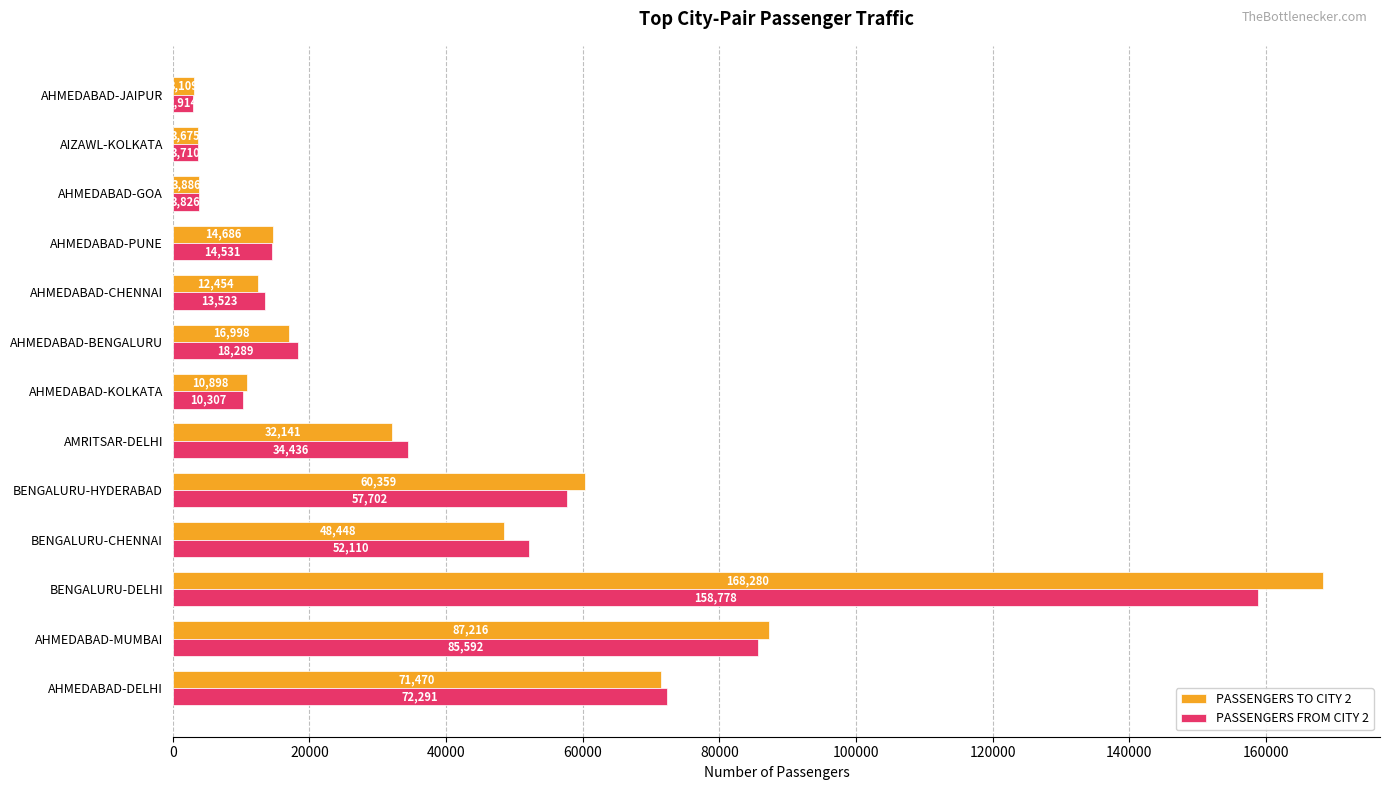

What is the average value of the PASSENGERS FROM CITY 2 series?

40616